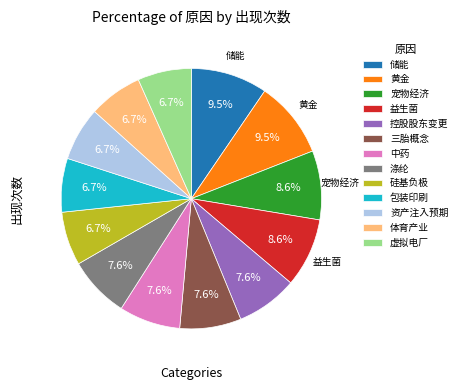

True or false: 三胎概念 accounts for 8% of the total.

True